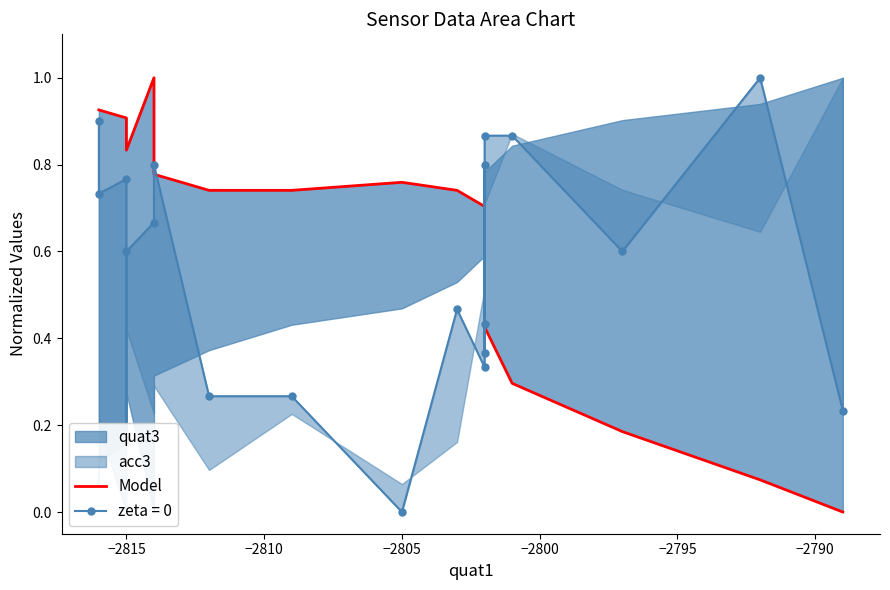

What is the average value?

0.6